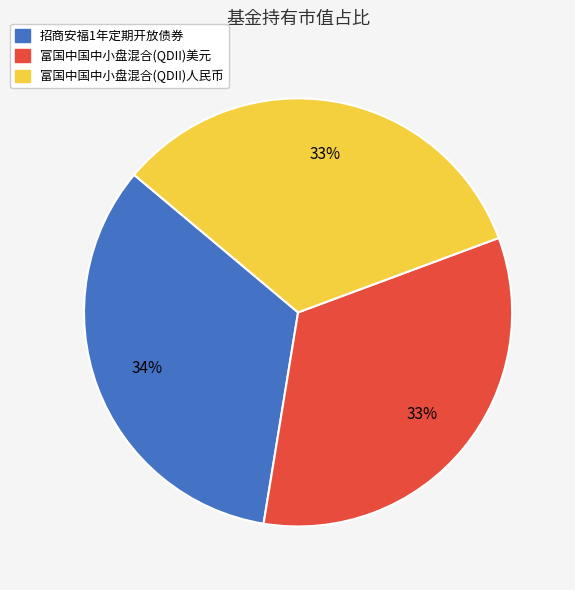

To the nearest percent, what is the combined percentage of 富国中国中小盘混合(QDII)人民币 and 富国中国中小盘混合(QDII)美元?

66%